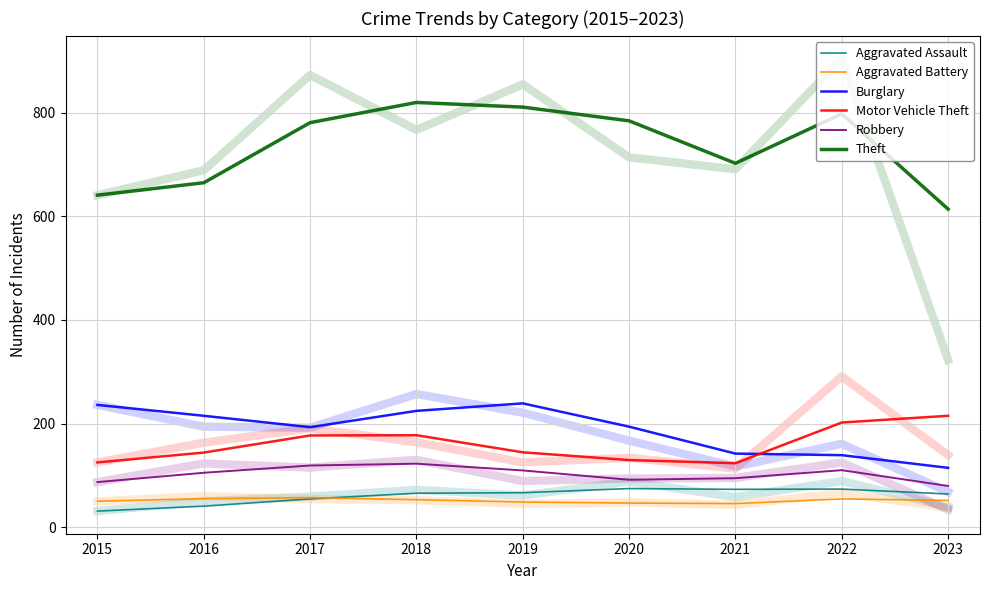

True or false: Motor Vehicle Theft and Aggravated Battery cross at least once.

False